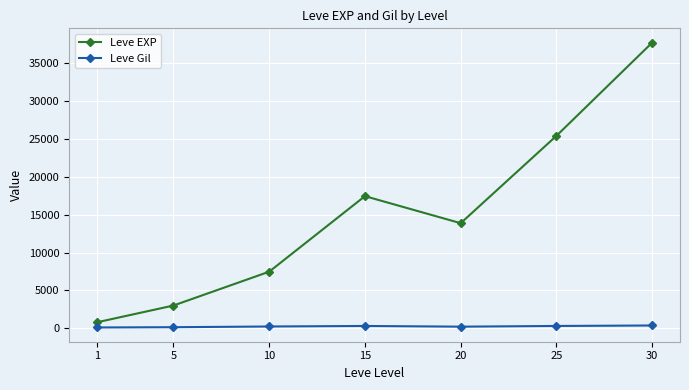

What are all the series names shown in the legend?

Leve EXP, Leve Gil